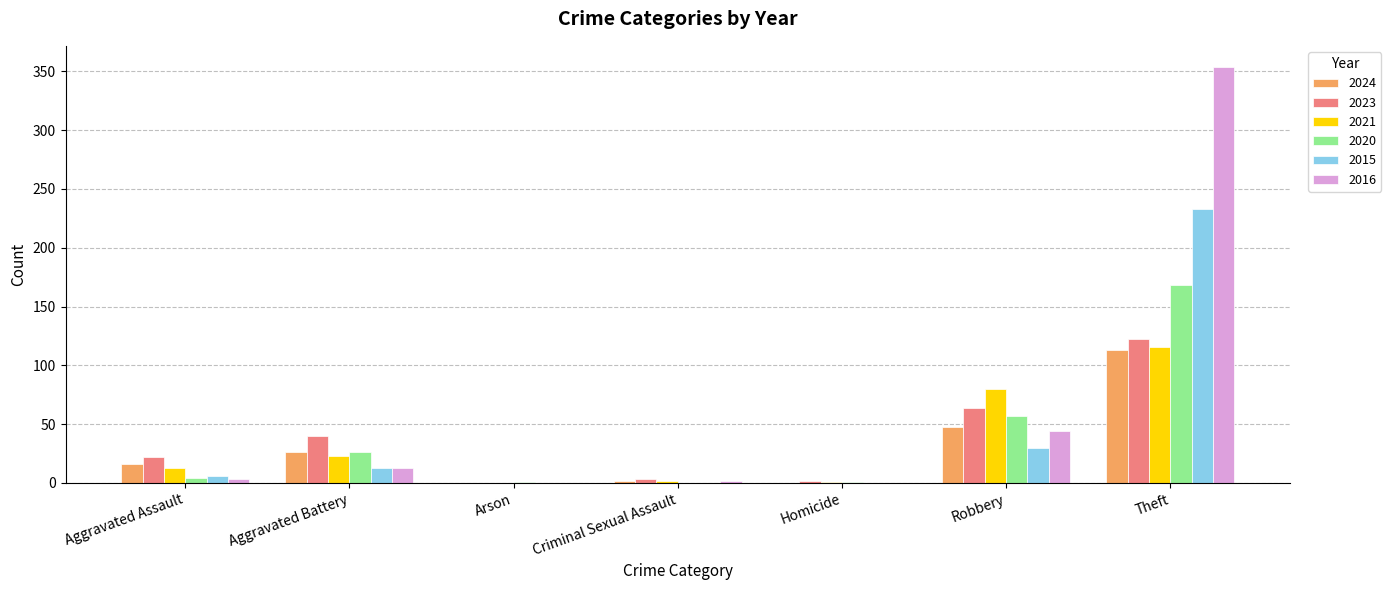

What is the sum of all 2021 values?

235